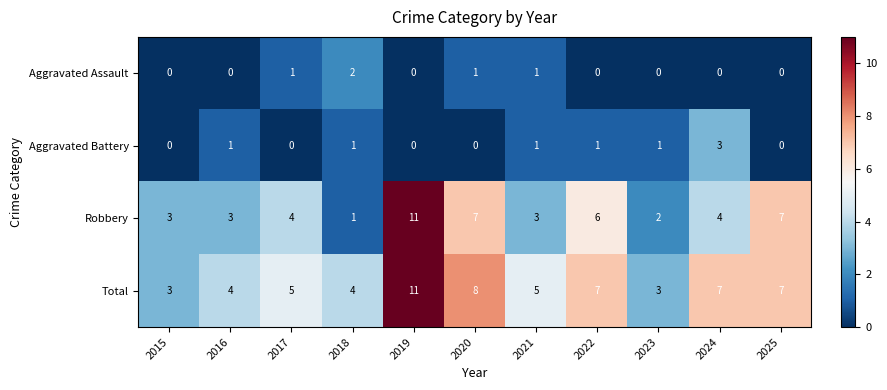

Which category has the highest value across all series?

2019